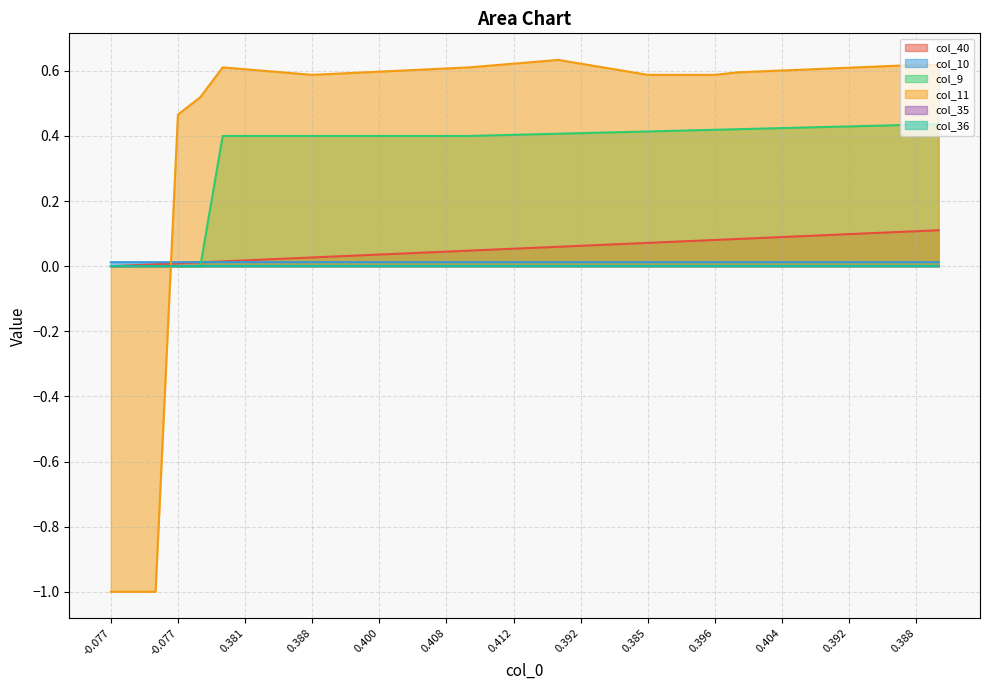

True or false: col_10 has a value of 0.0 at 20.

True